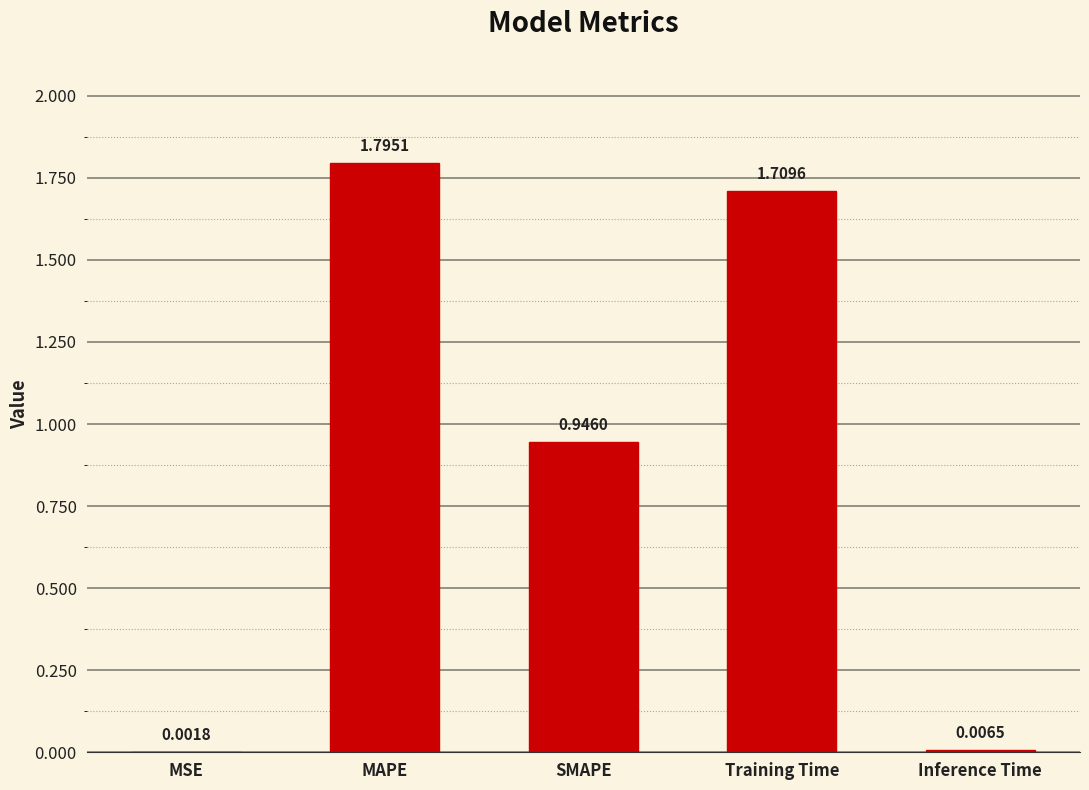

What is the sum of all values?

4.5